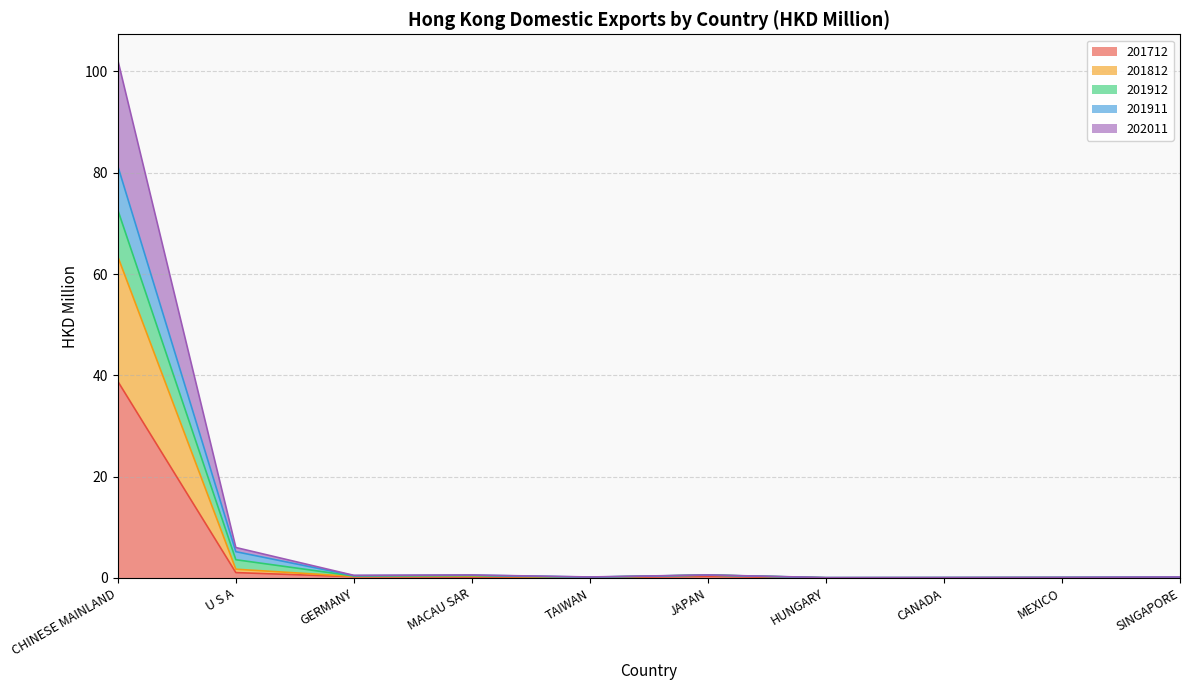

What are all the series names shown in the legend?

201712, 201812, 201912, 201911, 202011